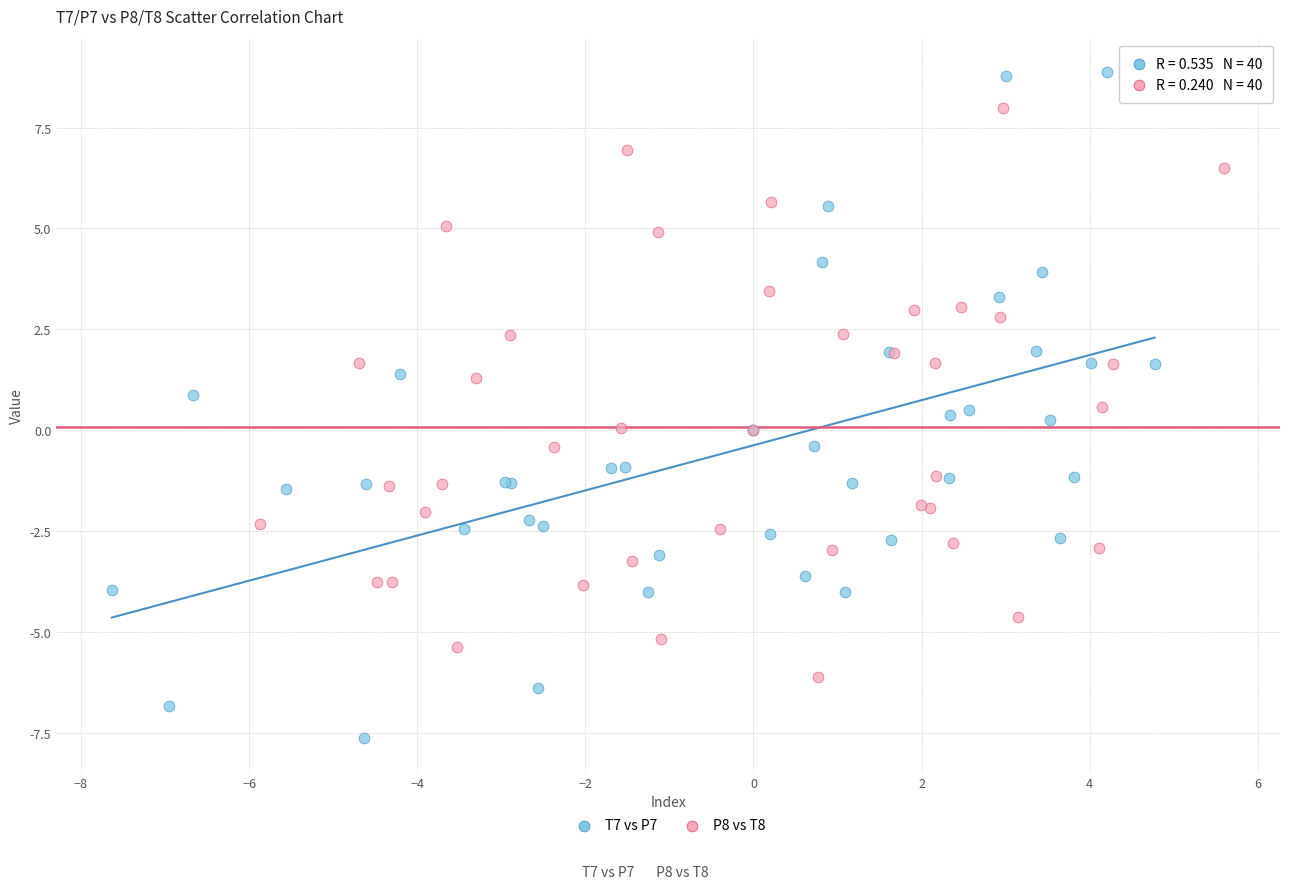

Which series reaches the minimum Y coordinate?

T7 vs P7